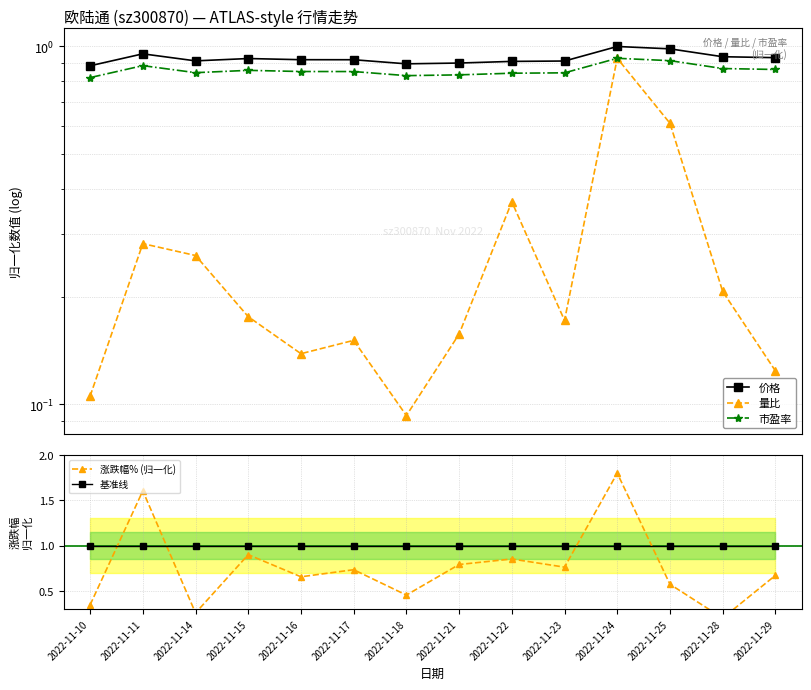

True or false: 基准线 and 价格 cross at least once.

False